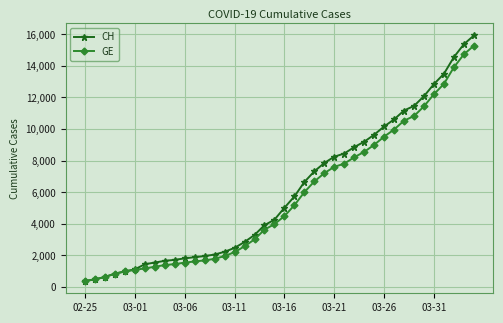

Does the chart have visible grid lines?

Yes